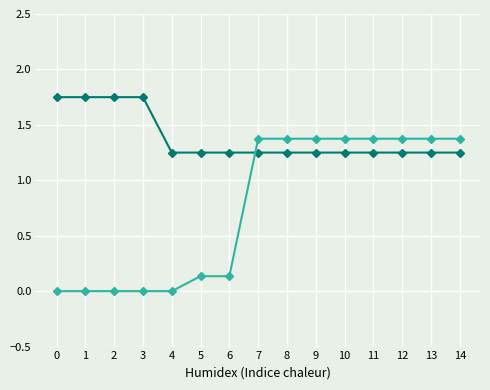

What is the total value across all series at 14?

2.6